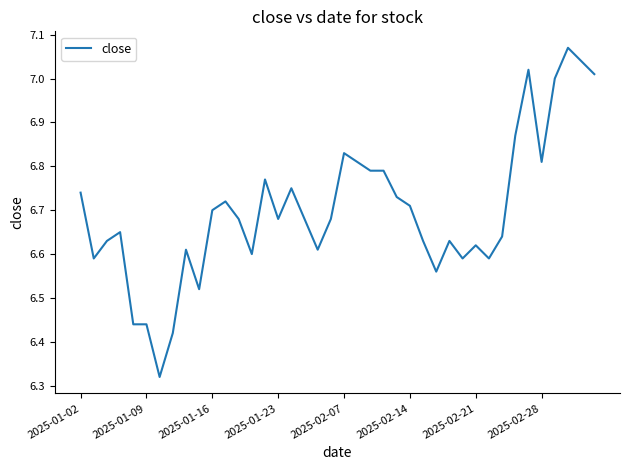

How many lines are shown in the chart?

1